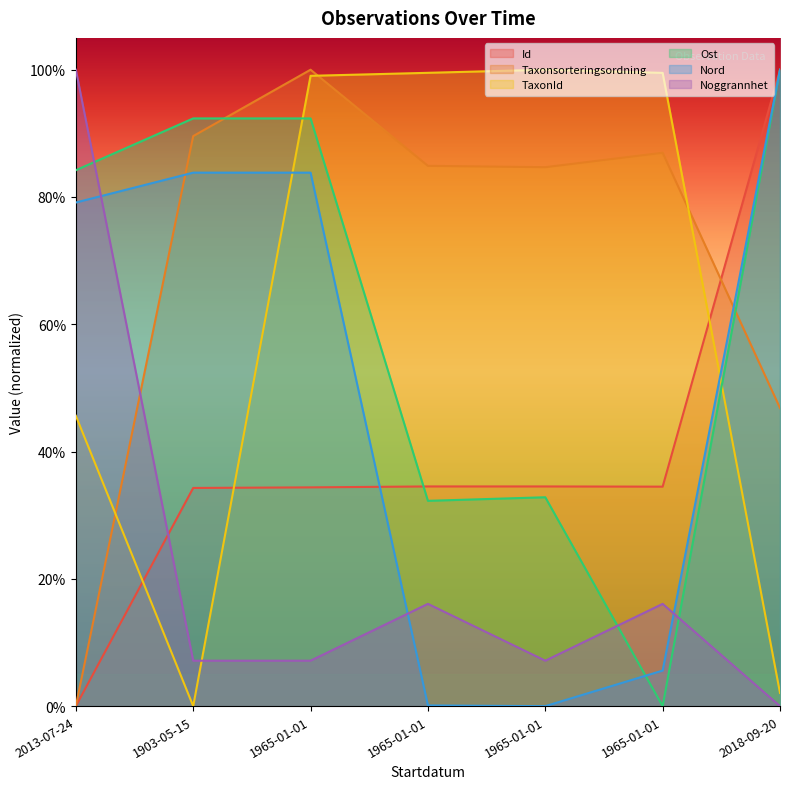

After their last crossing, which series has the higher values: Taxonsorteringsordning or TaxonId?

Taxonsorteringsordning